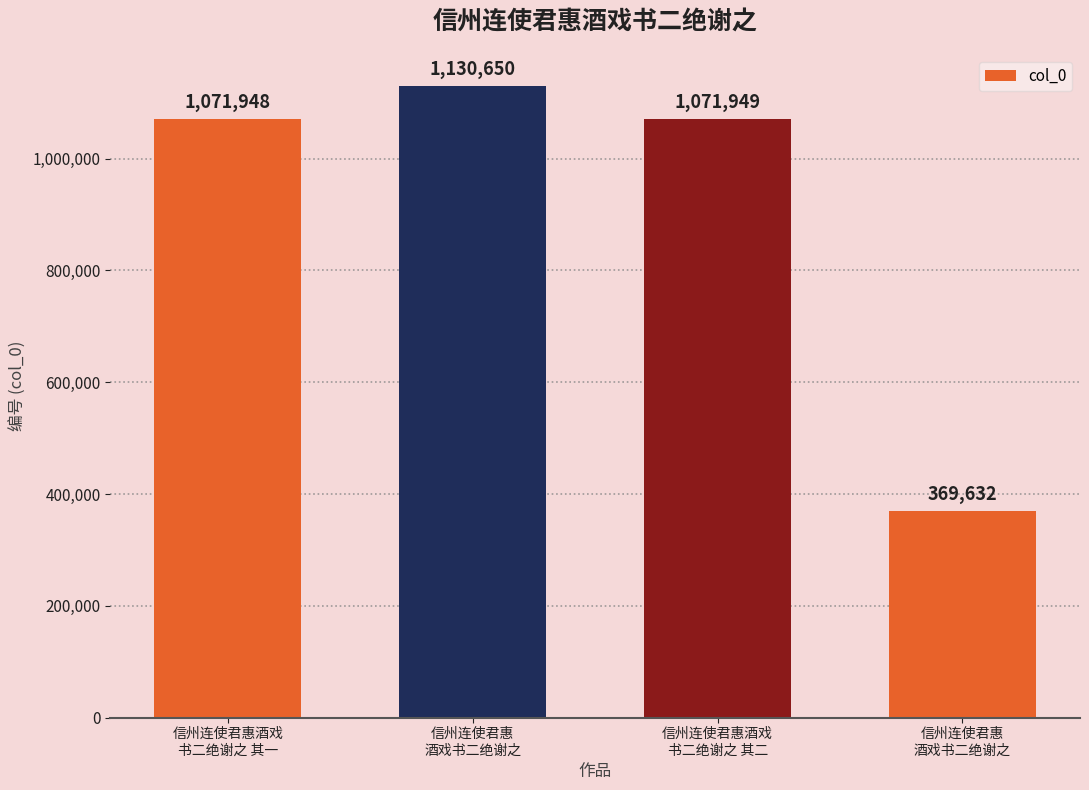

What is the change in value from 信州连使君惠
酒戏书二绝谢之 to 信州连使君惠酒戏
书二绝谢之 其二?

-58701